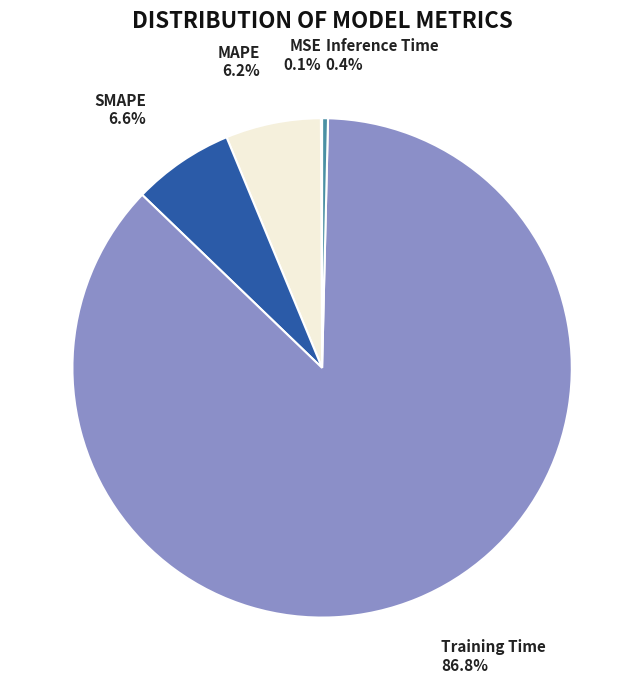

Combined, do Inference Time and SMAPE account for over 50%?

No